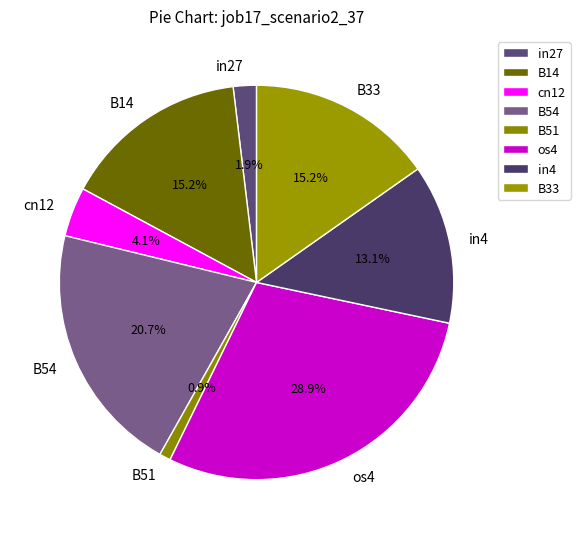

Which category has the smallest portion of the pie?

B51